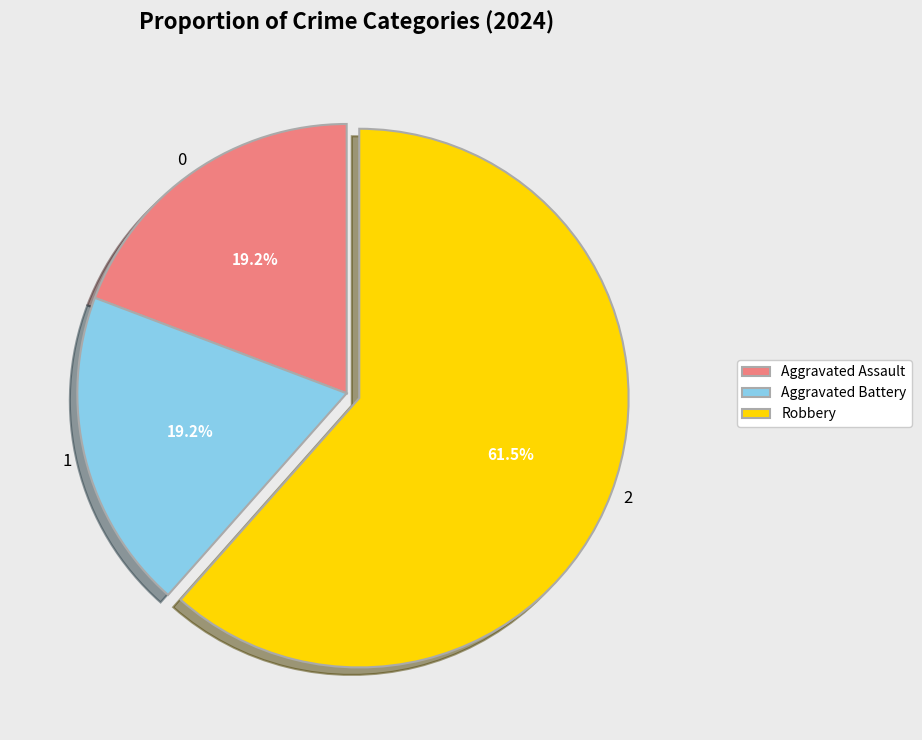

Is 2 the majority of the pie?

Yes